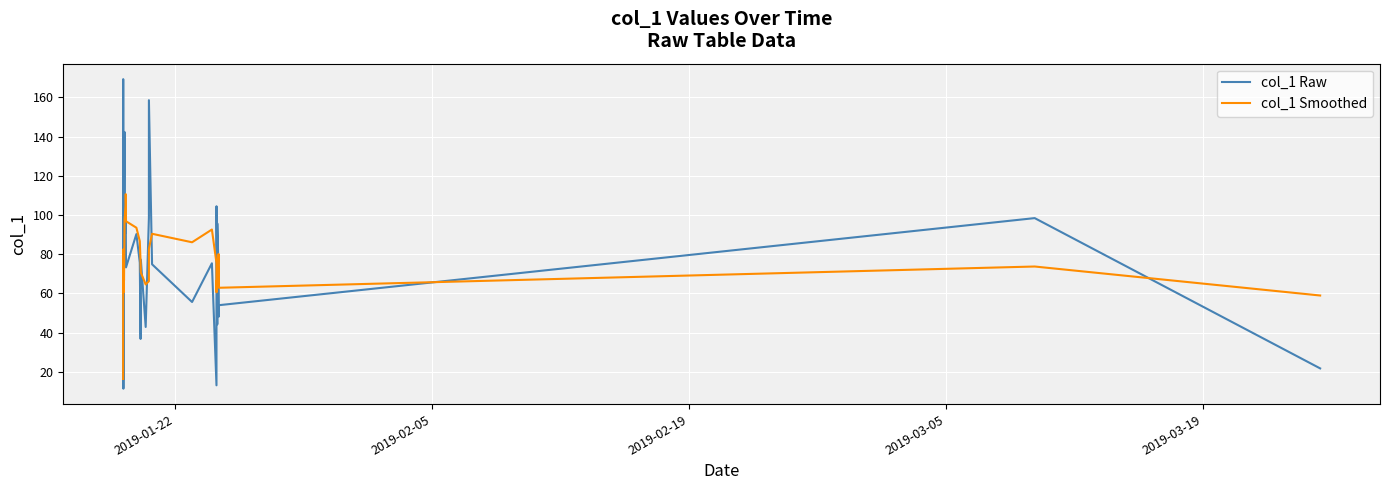

What is the greatest value displayed?

169.3